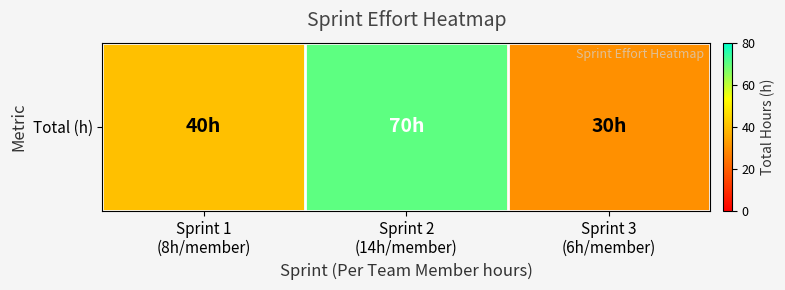

What is the maximum value shown in the chart?

70